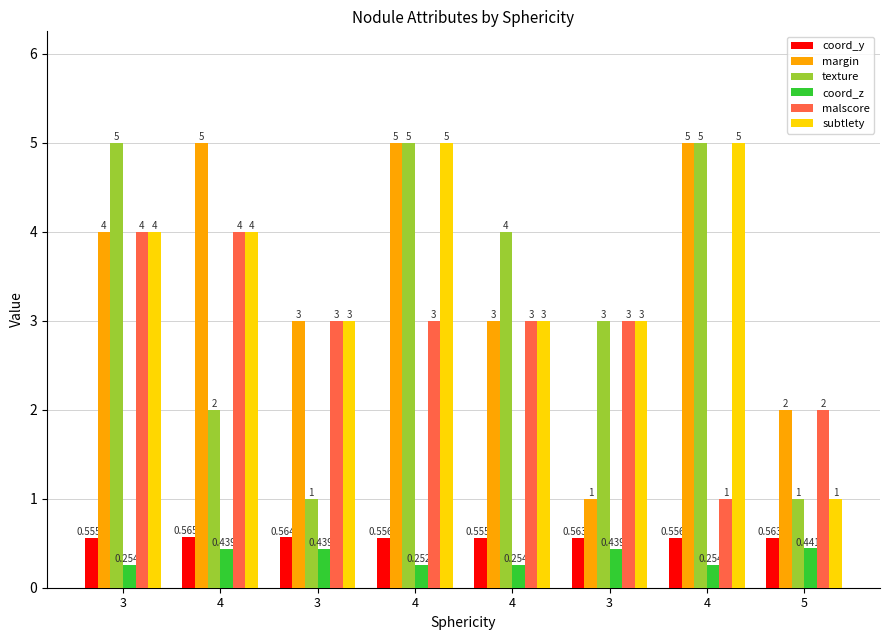

How many distinct data groups are displayed?

6